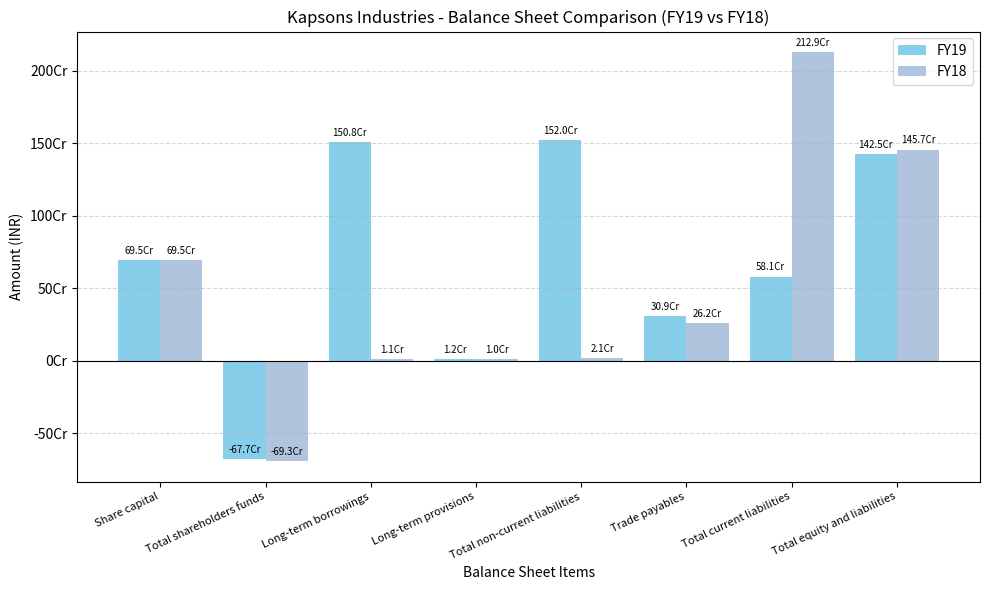

What are all the series names shown in the legend?

FY19, FY18